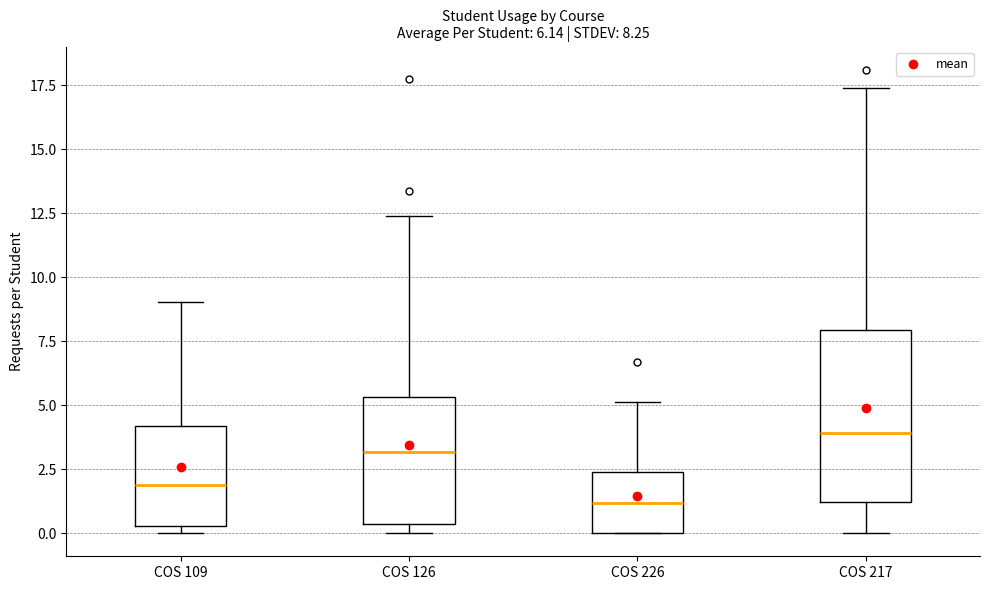

Which box has the highest median line?

COS 217